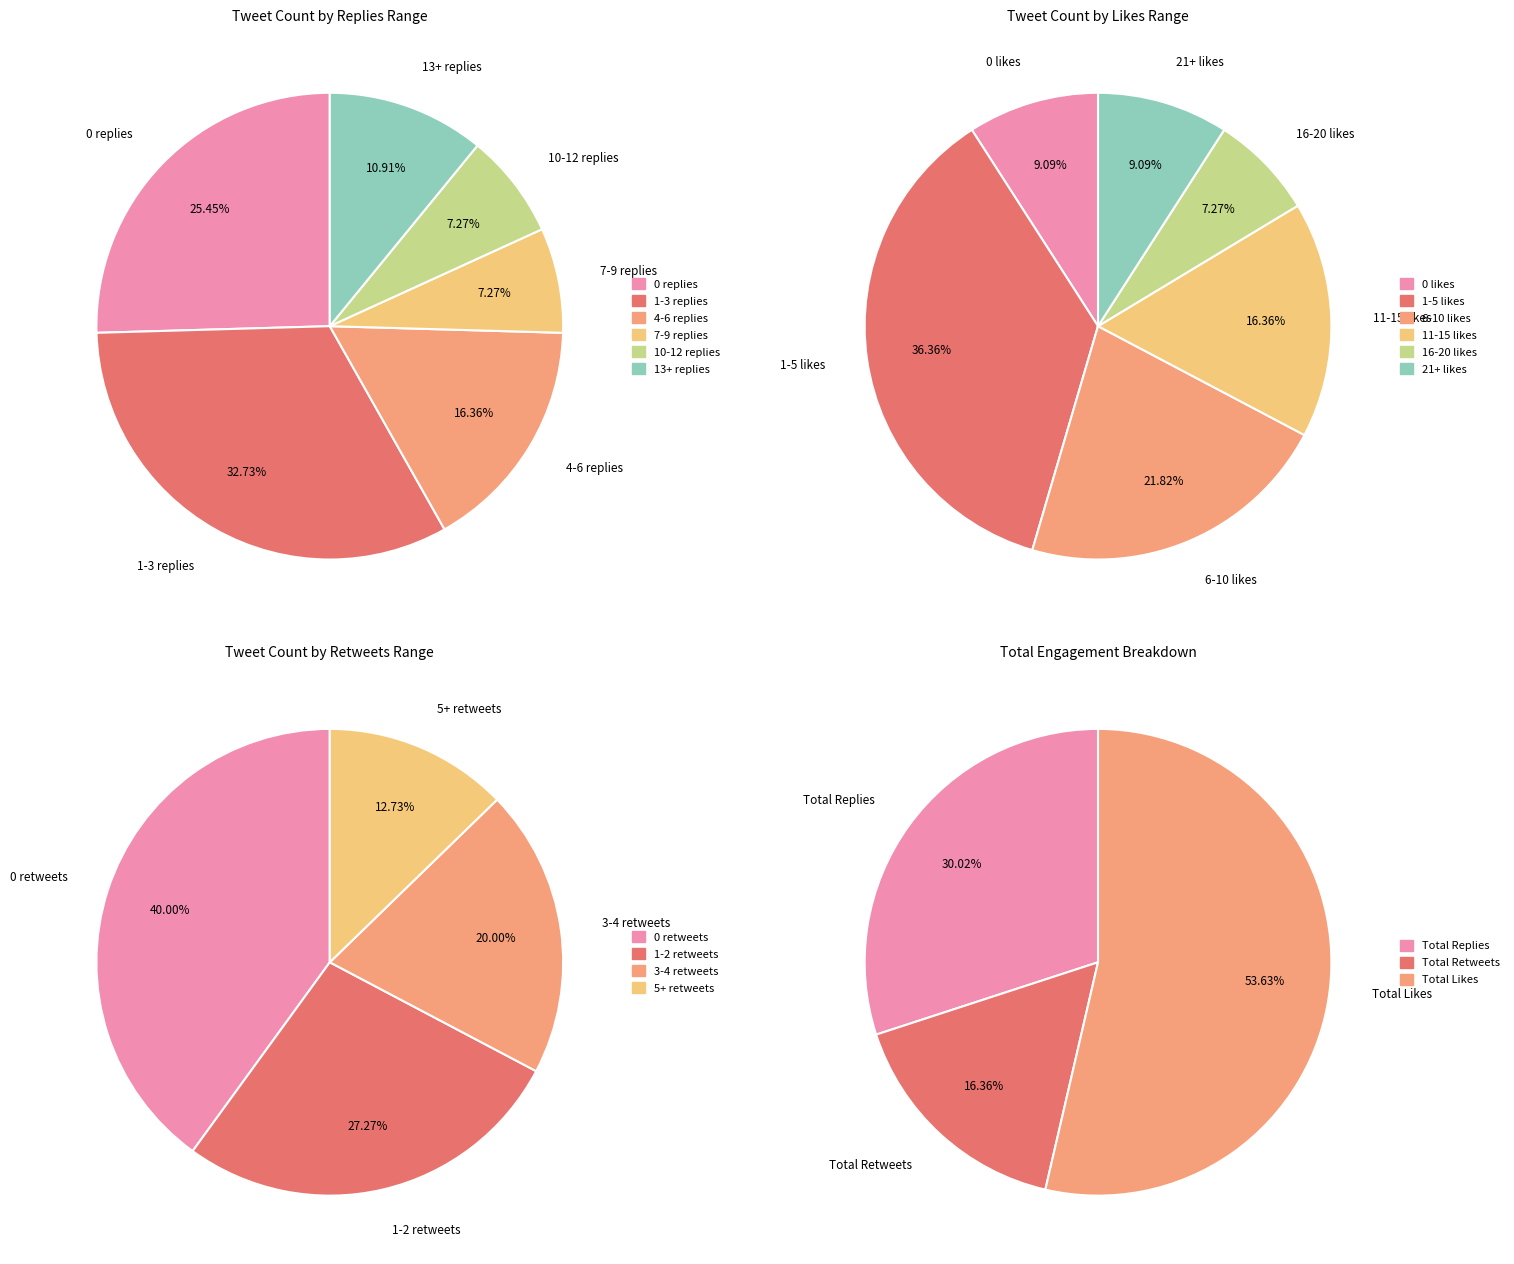

What is the change in value from 0 replies to 10-12 replies?

-10